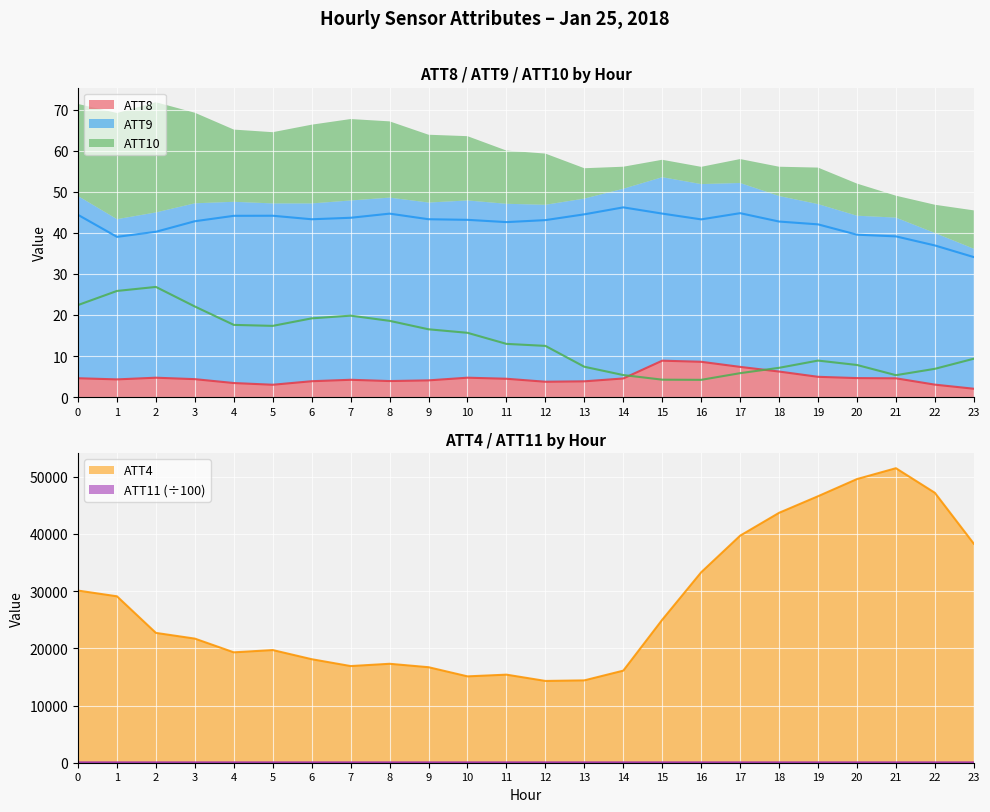

What value does the ATT8 series have at 12?

3.7